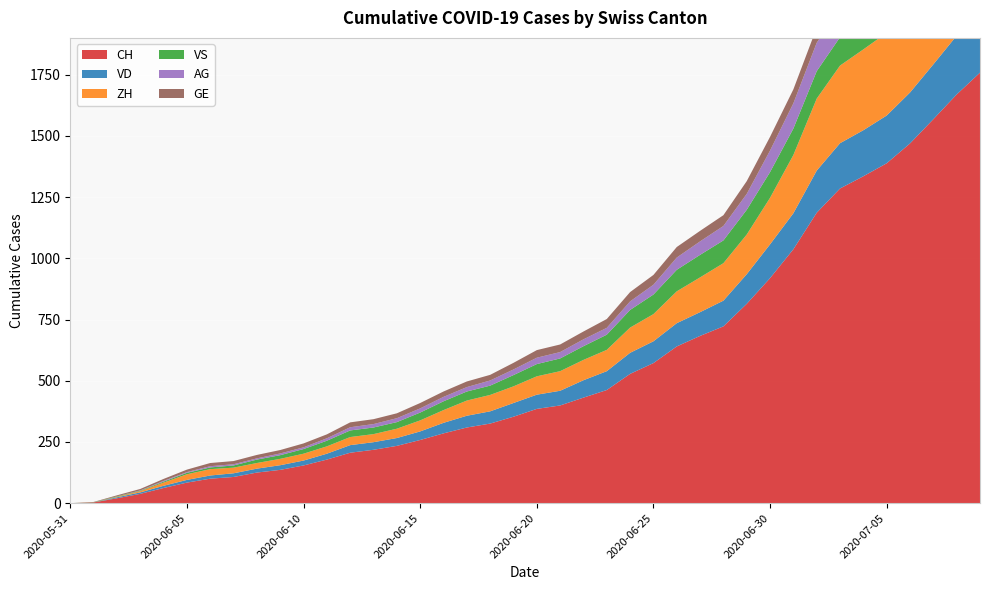

Reading right to left, transcribe all the data shown in this chart.

CH: 1758	1669	1568	1469	1388	1335	1285	1186	1037	919	814	722	683	640	572	528	462	431	399	385	353	325	309	285	258	234	218	206	178	154	136	125	107	100	84	62	38	20	3	0
VD: 252	240	224	208	195	188	185	172	147	138	121	105	97	95	89	86	77	71	60	58	56	50	48	43	35	32	31	31	24	20	19	16	15	13	11	9	6	4	0	0
ZH: 424	405	382	357	338	330	317	294	238	190	162	153	142	130	111	103	87	83	80	75	68	67	62	52	45	38	33	33	30	28	26	23	23	26	23	13	5	2	0	0
VS: 128	126	126	123	120	118	116	112	108	105	101	93	92	88	80	72	62	56	52	50	46	38	37	36	32	27	27	27	23	19	15	14	9	7	6	4	2	2	1	0
AG: 153	147	140	132	125	123	120	116	103	88	65	59	55	50	40	35	28	28	26	26	23	21	18	18	17	16	14	13	10	7	7	5	5	5	3	3	1	0	0	0
GE: 92	84	80	76	69	67	64	62	57	56	52	44	43	43	40	38	36	32	31	31	27	23	23	22	22	20	20	20	16	16	14	14	13	13	10	8	6	4	1	0